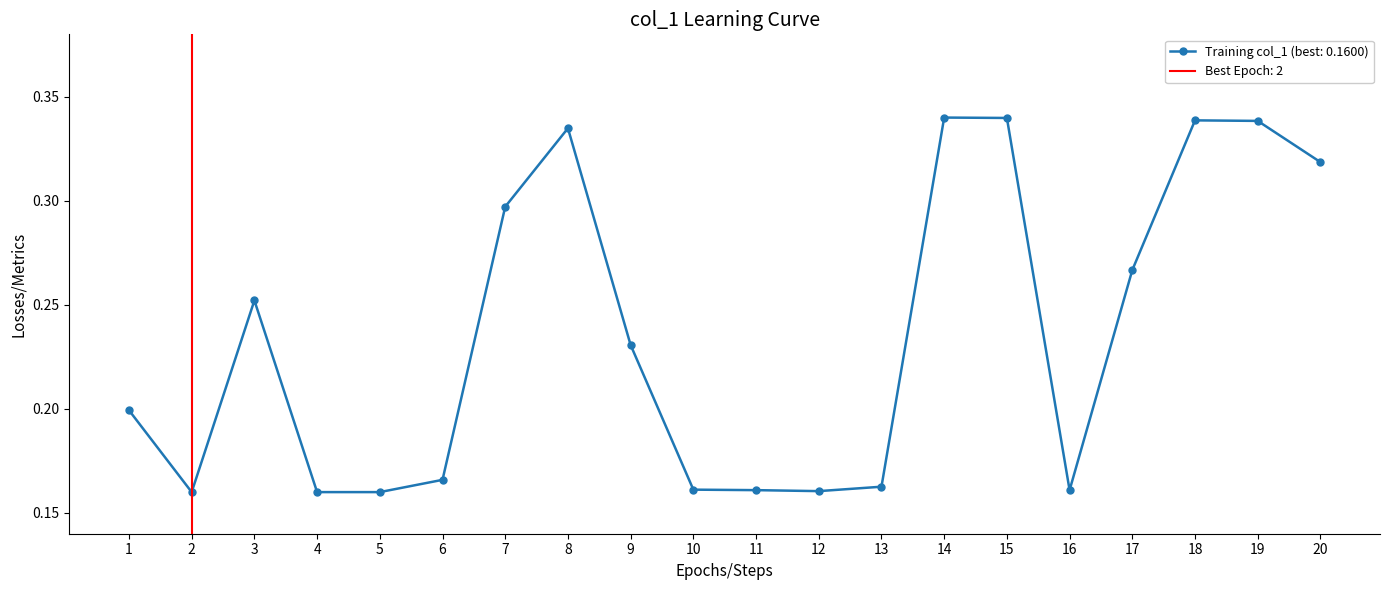

Is it true that Training col_1 (best: 0.1600) equals 0.0 at 10?

False